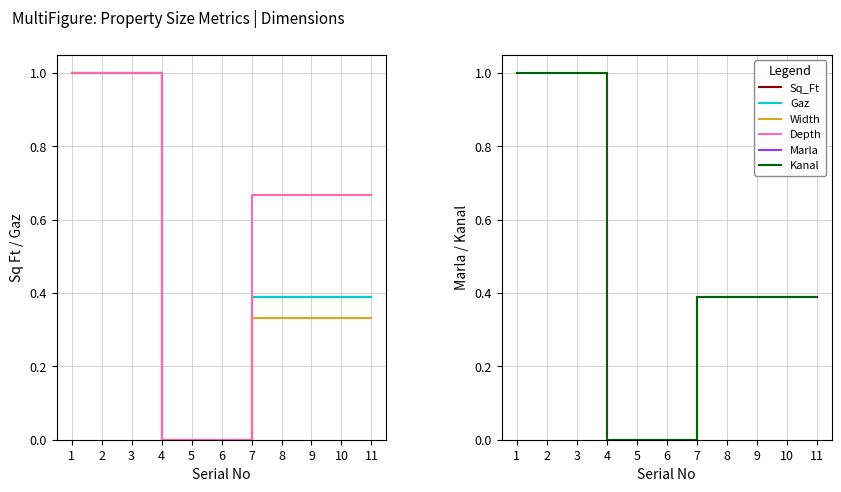

At how many categories does at least one series exceed 0?

8